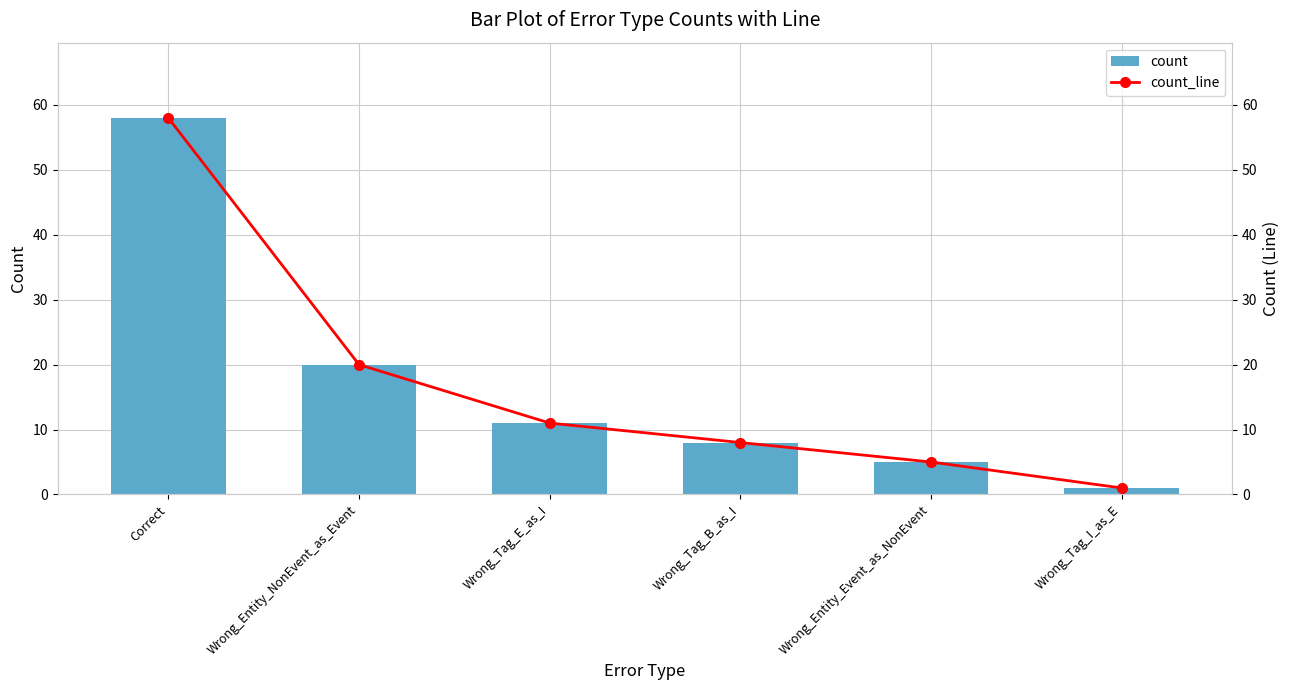

What are all the series names shown in the legend?

count, count_line